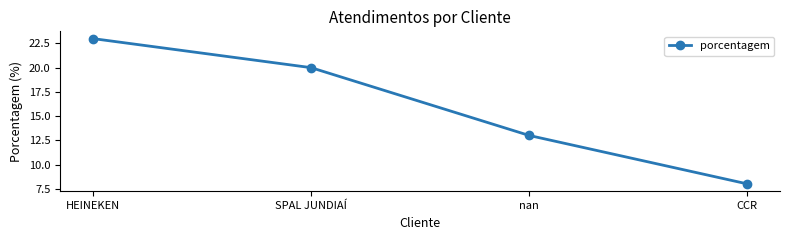

What is the difference between the second highest and minimum values?

12